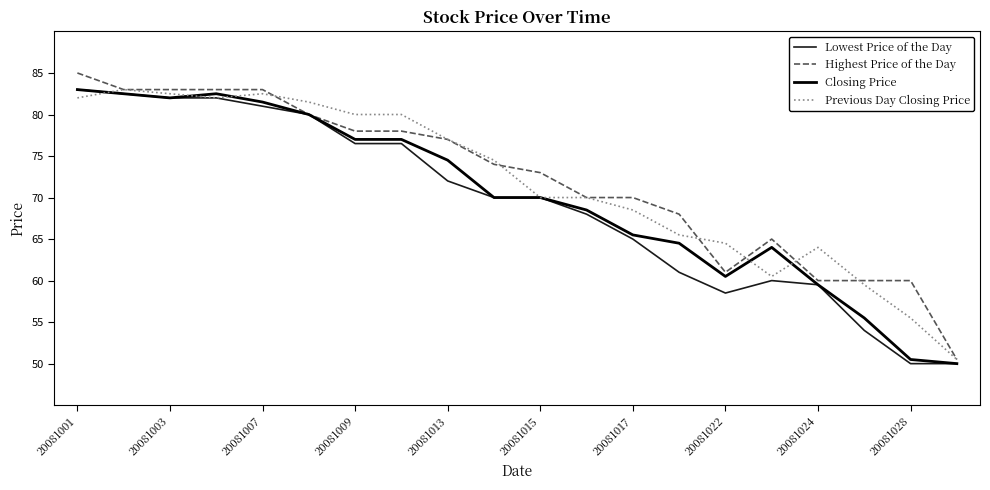

What is the minimum value for Lowest Price of the Day?

50.0